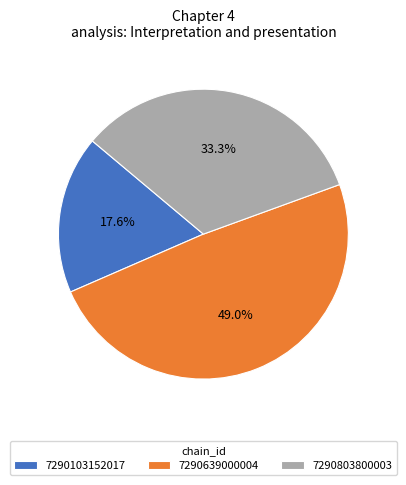

Does 7290803800003 represent more than half of the total?

No